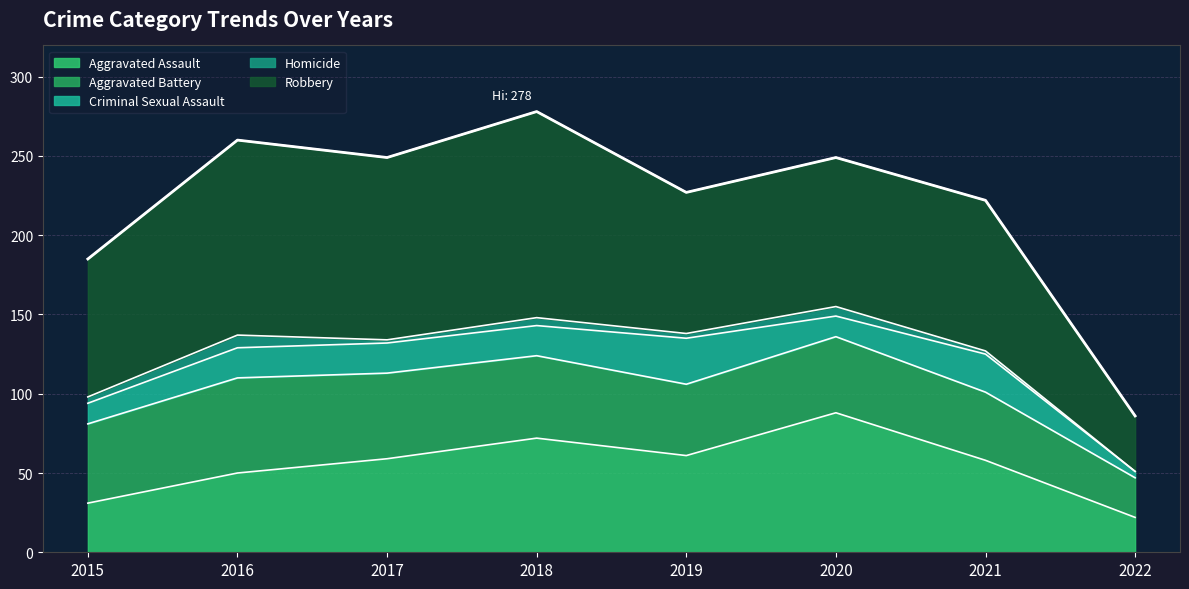

What is the sum of all Criminal Sexual Assault values?

140